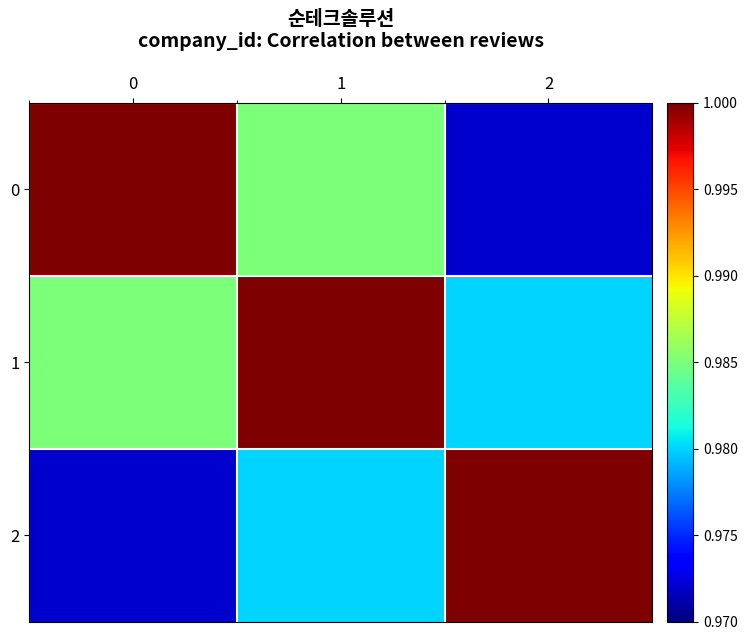

At 2, list the series in order from largest to smallest.

2, 1, 0